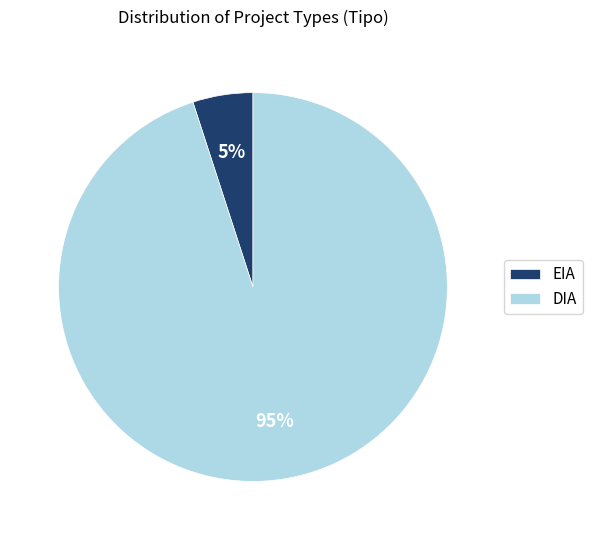

What percentage is the DIA slice, to the nearest percent?

95%